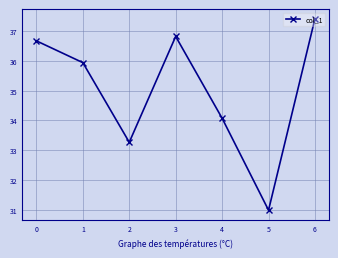

Where is the first local maximum?

3